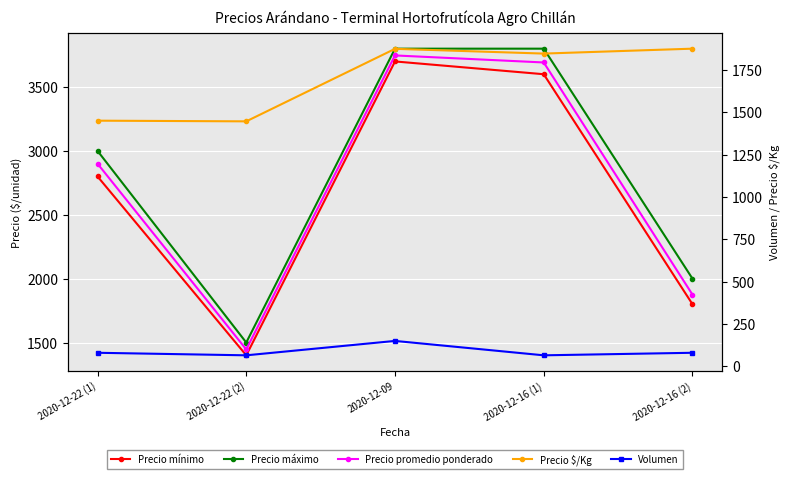

Is it true that Precio promedio ponderado equals 3692 at 2020-12-16 (1)?

True